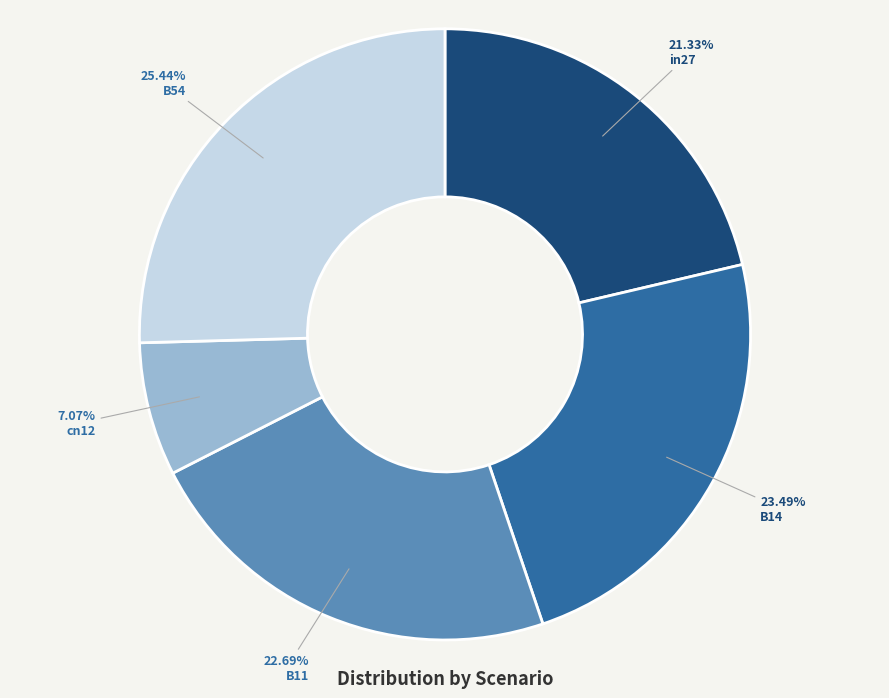

Which has a higher value, B14 or cn12?

B14